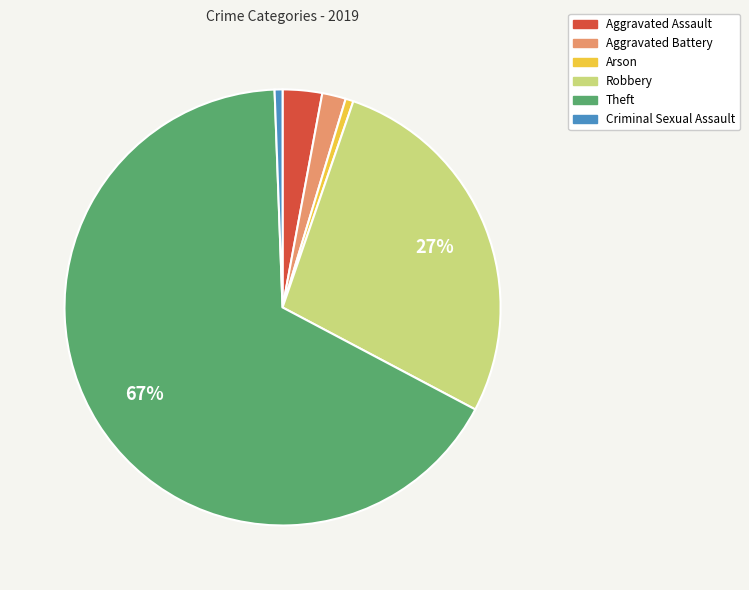

How many slices are in this pie chart?

6